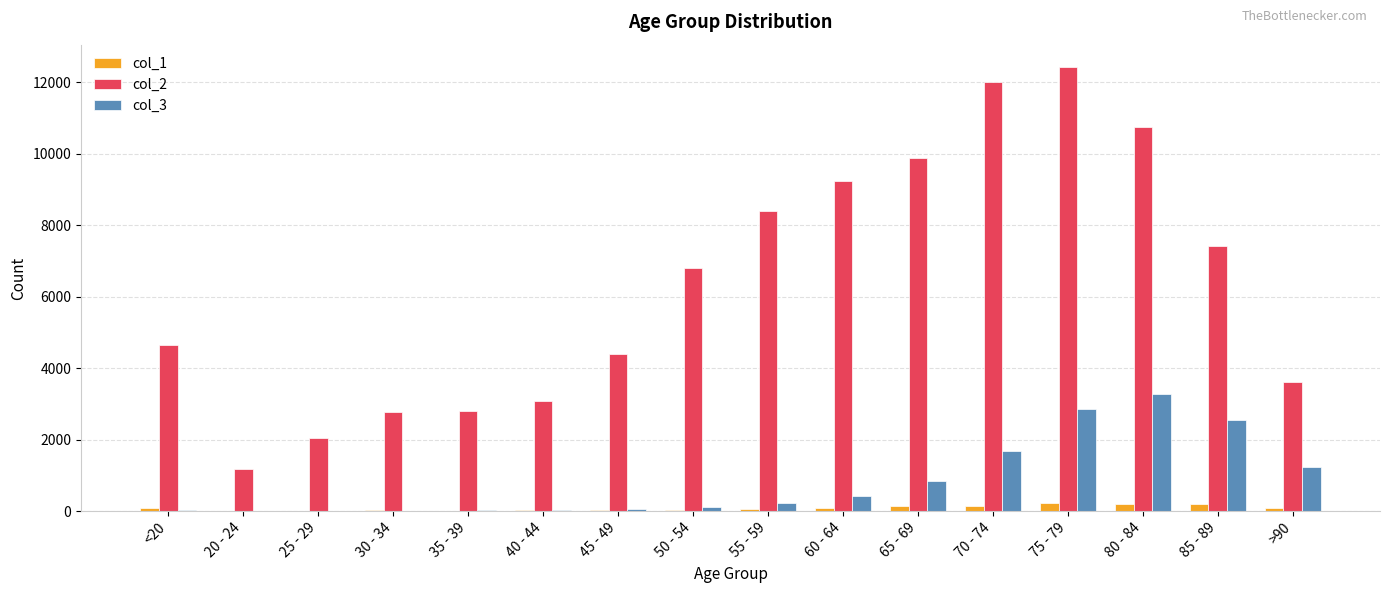

What is the sum of the col_1 values at 85 - 89 and 30 - 34?

233